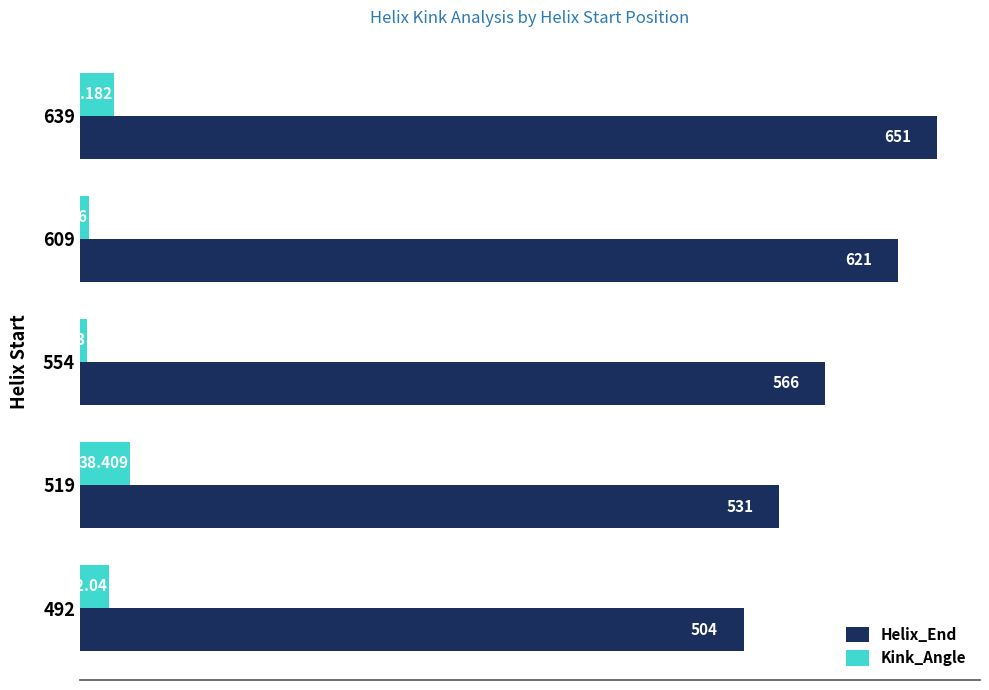

What is the difference between the second highest and minimum values in the Helix_End series?

117.0